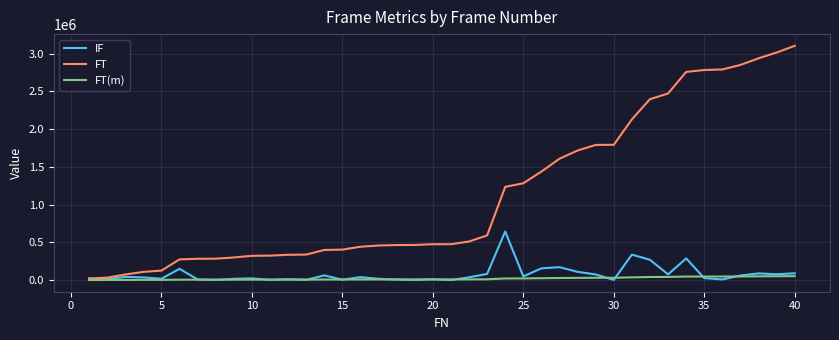

Which series has the largest range (max minus min)?

FT